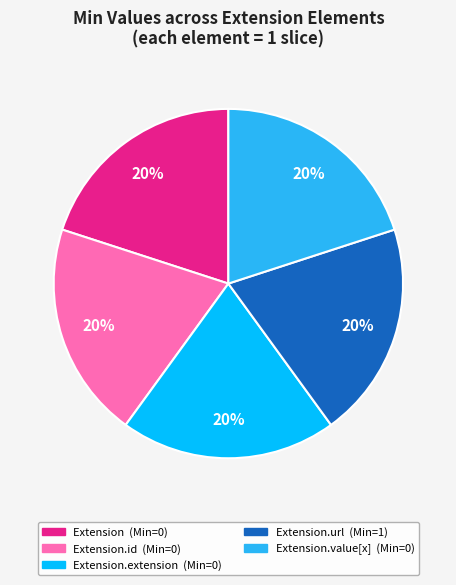

Is there any slice that represents more than half of the pie?

No